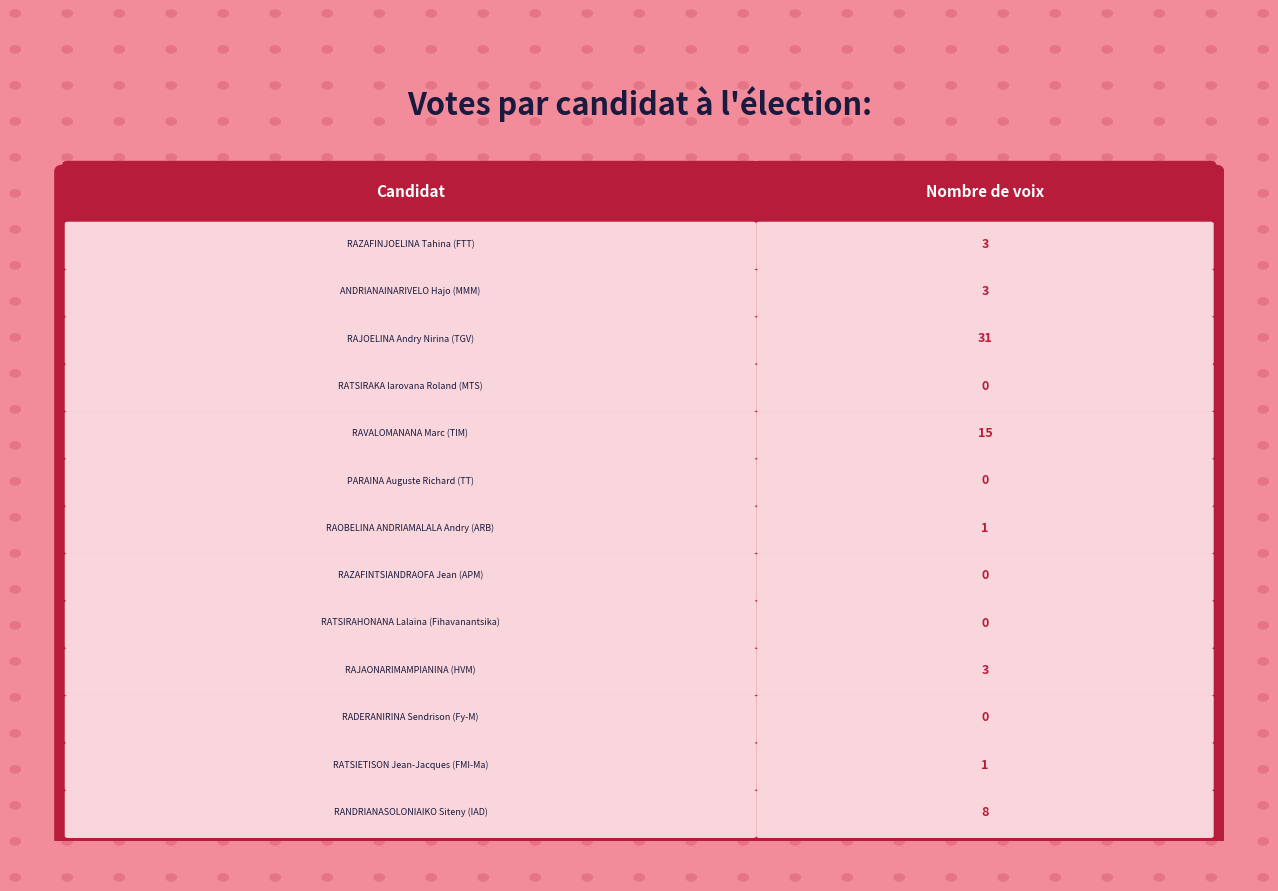

Rank the categories by value from highest to lowest.

RAJOELINA Andry Nirina (TGV), RAVALOMANANA Marc (TIM), RANDRIANASOLONIAIKO Siteny (IAD), RAZAFINJOELINA Tahina (FTT), ANDRIANAINARIVELO Hajo (MMM), RAJAONARIMAMPIANINA (HVM), RAOBELINA ANDRIAMALALA Andry (ARB), RATSIETISON Jean-Jacques (FMI-Ma), RATSIRAKA Iarovana Roland (MTS), PARAINA Auguste Richard (TT), RAZAFINTSIANDRAOFA Jean (APM), RATSIRAHONANA Lalaina (Fihavanantsika), RADERANIRINA Sendrison (Fy-M)